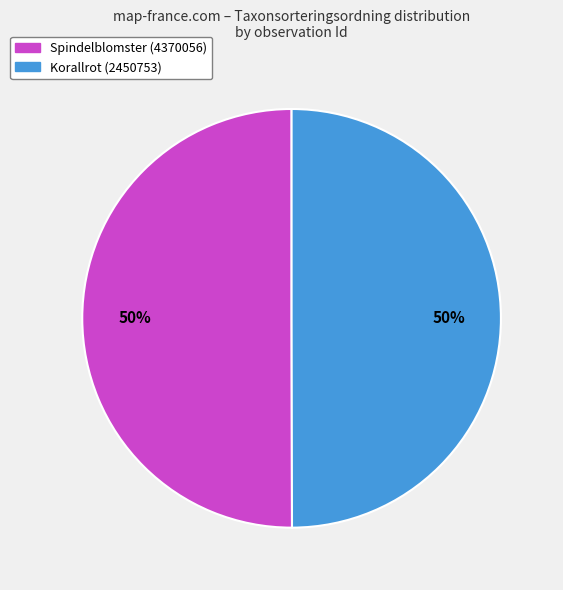

To the nearest percent, what percentage of the pie is Korallrot (2450753)?

50%